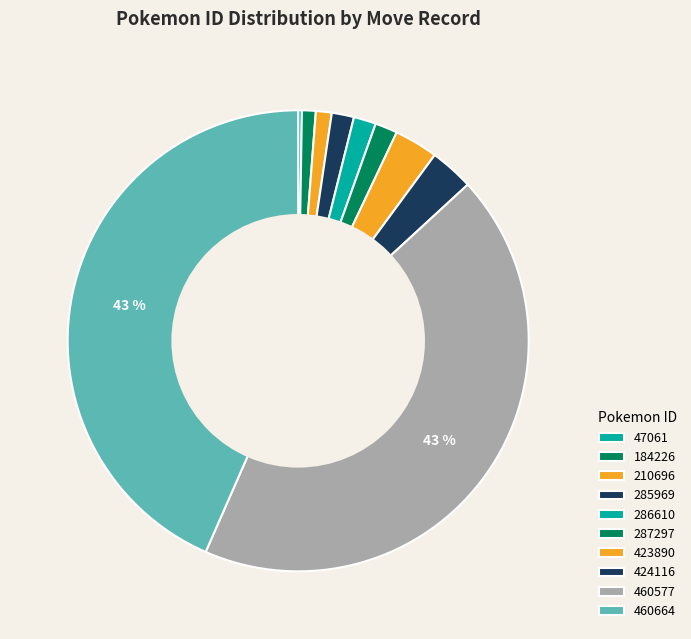

To the nearest percent, what percentage of the pie is 285969?

2%